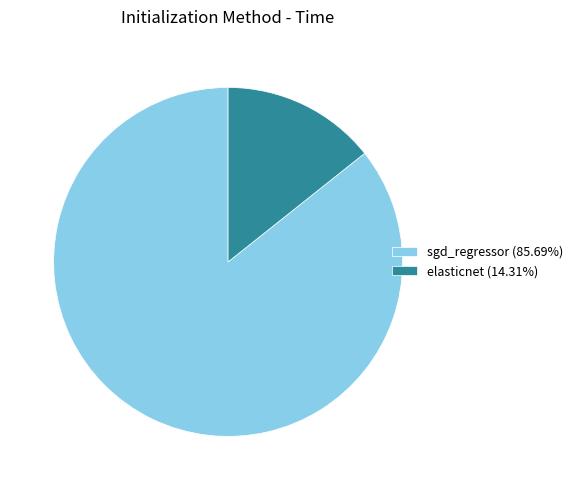

Is elasticnet (14.31%) the majority of the pie?

No